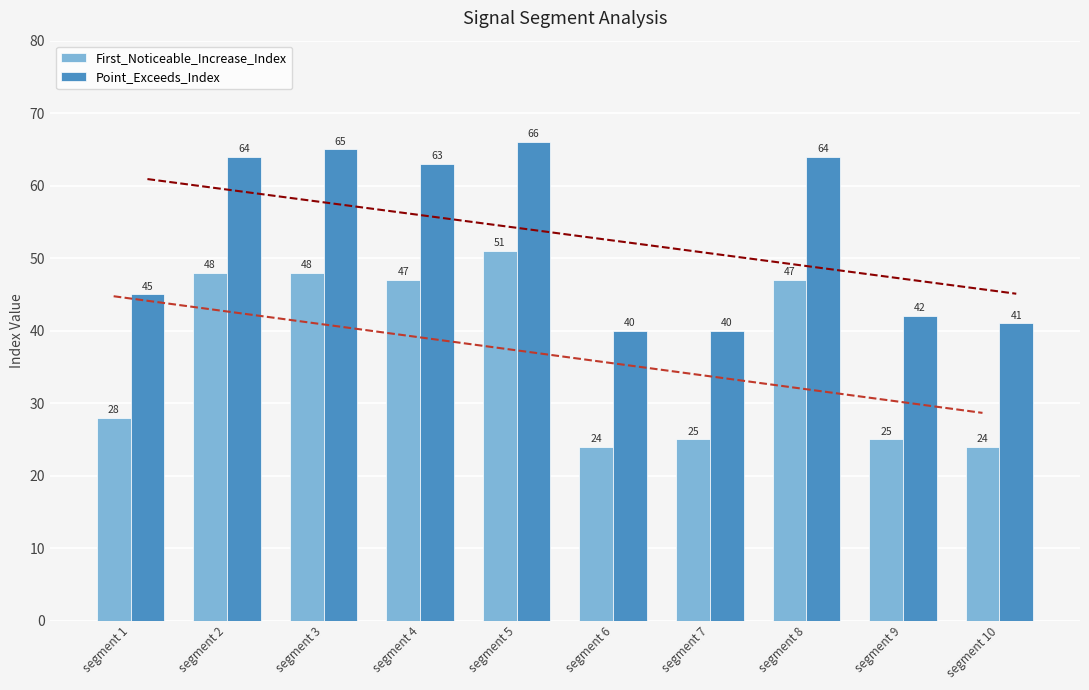

Reading right to left, extract all data points from this chart.

First_Noticeable_Increase_Index: segment 10=24	segment 9=25	segment 8=47	segment 7=25	segment 6=24	segment 5=51	segment 4=47	segment 3=48	segment 2=48	segment 1=28
Point_Exceeds_Index: segment 10=41	segment 9=42	segment 8=64	segment 7=40	segment 6=40	segment 5=66	segment 4=63	segment 3=65	segment 2=64	segment 1=45